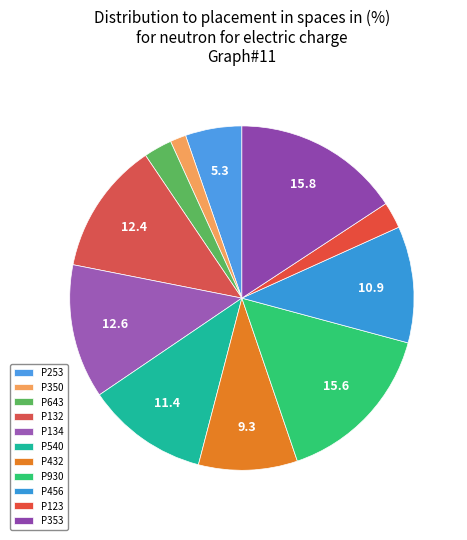

Which has a higher value, P350 or P643?

P643